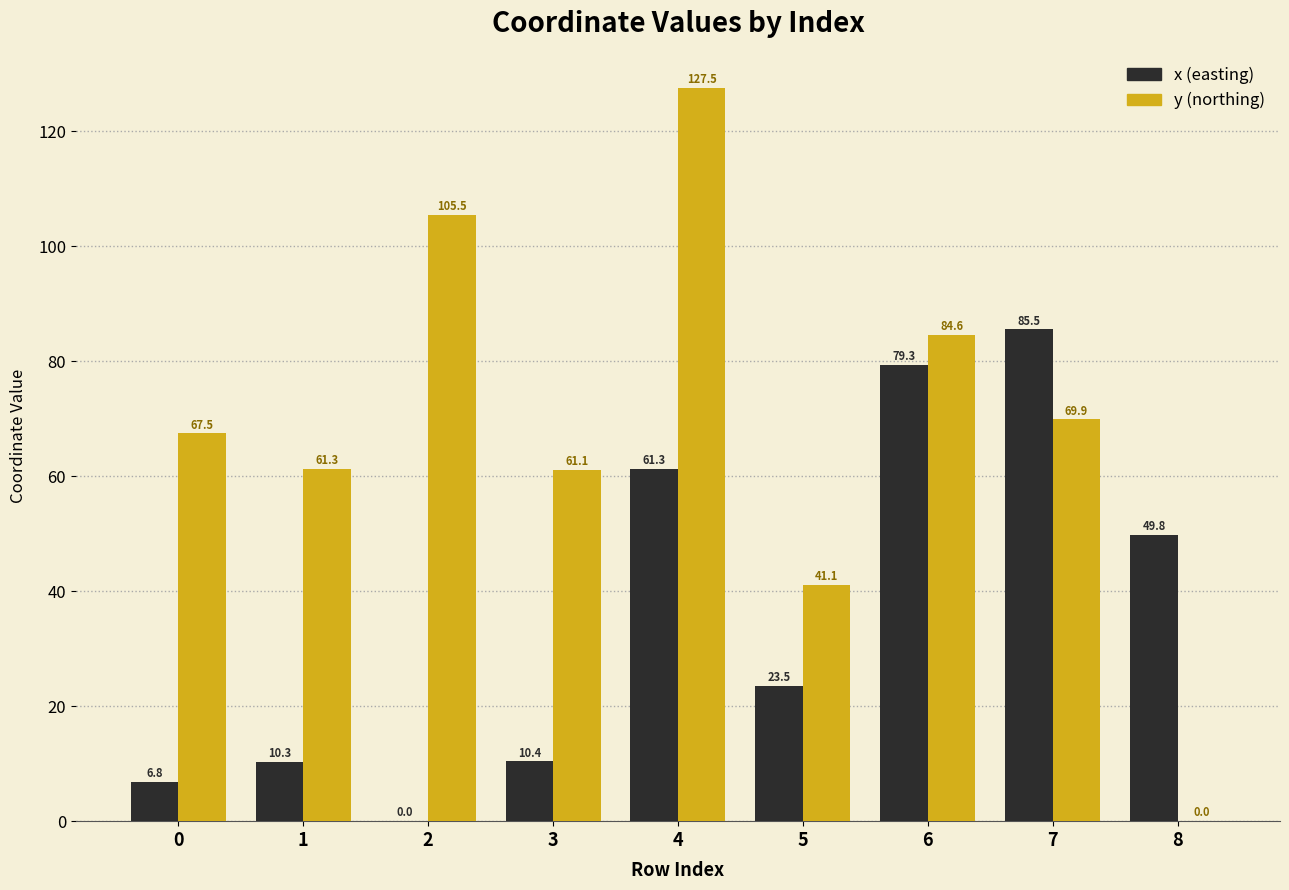

What is the total value across all series at 3?

71.5